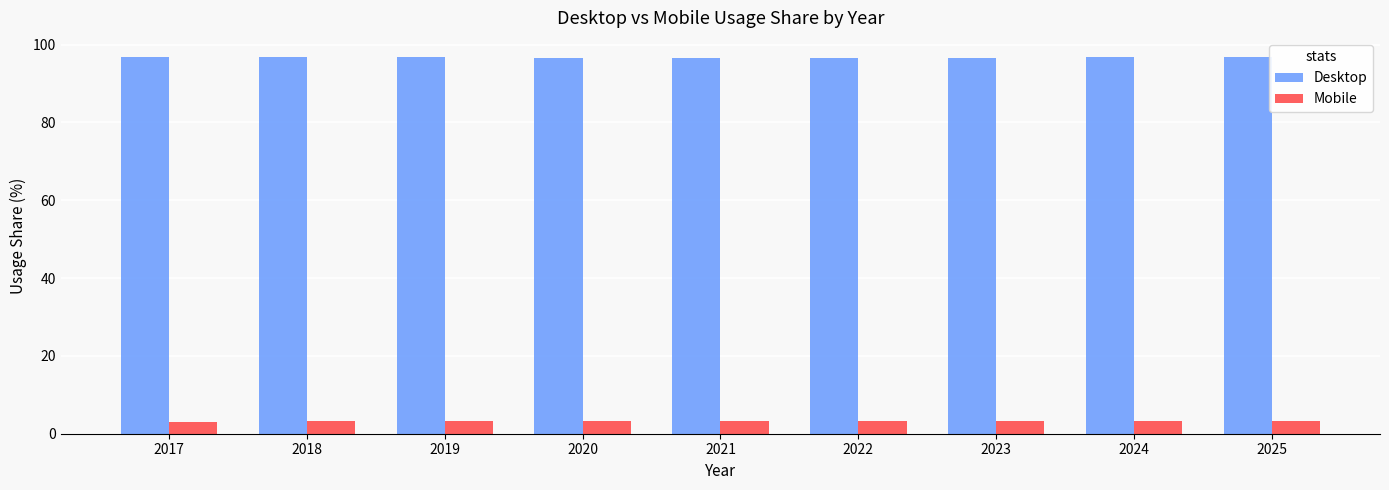

The Desktop series shows 96.7 at 2019. True or false?

True